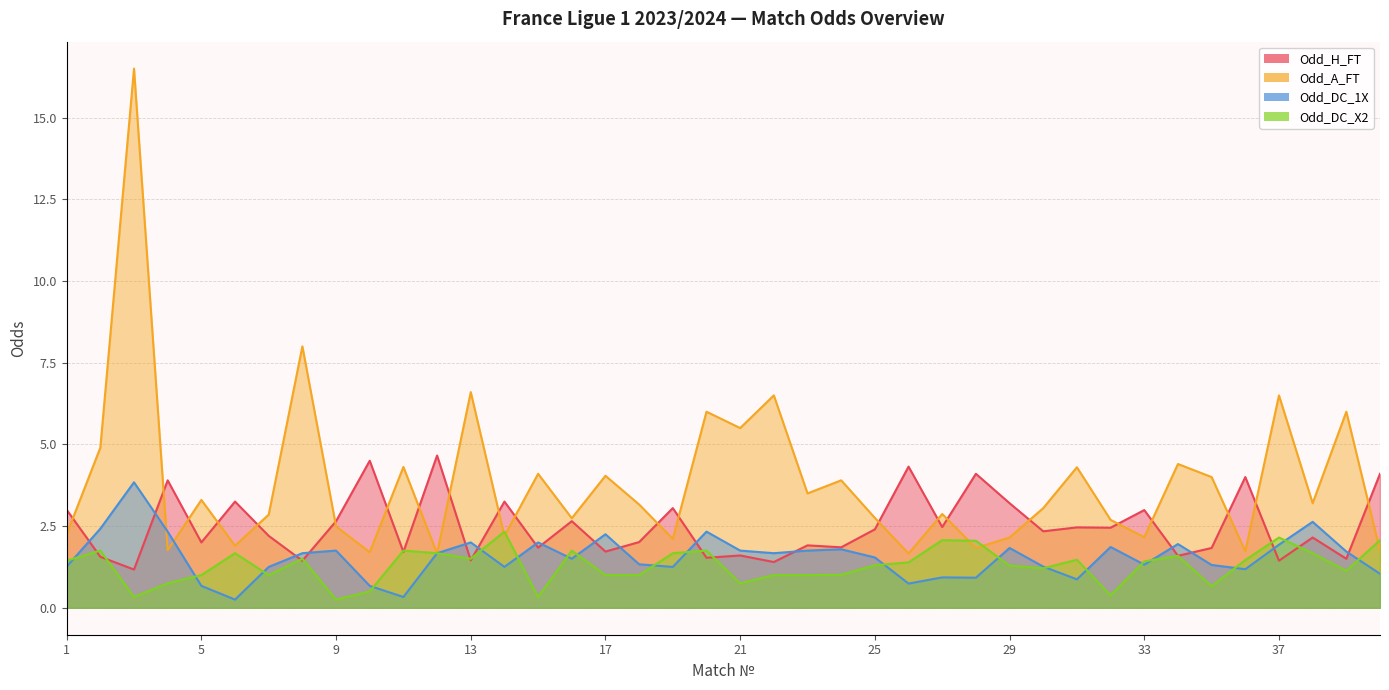

Where do Odd_DC_X2 and Odd_A_FT first cross each other?

11 and 12